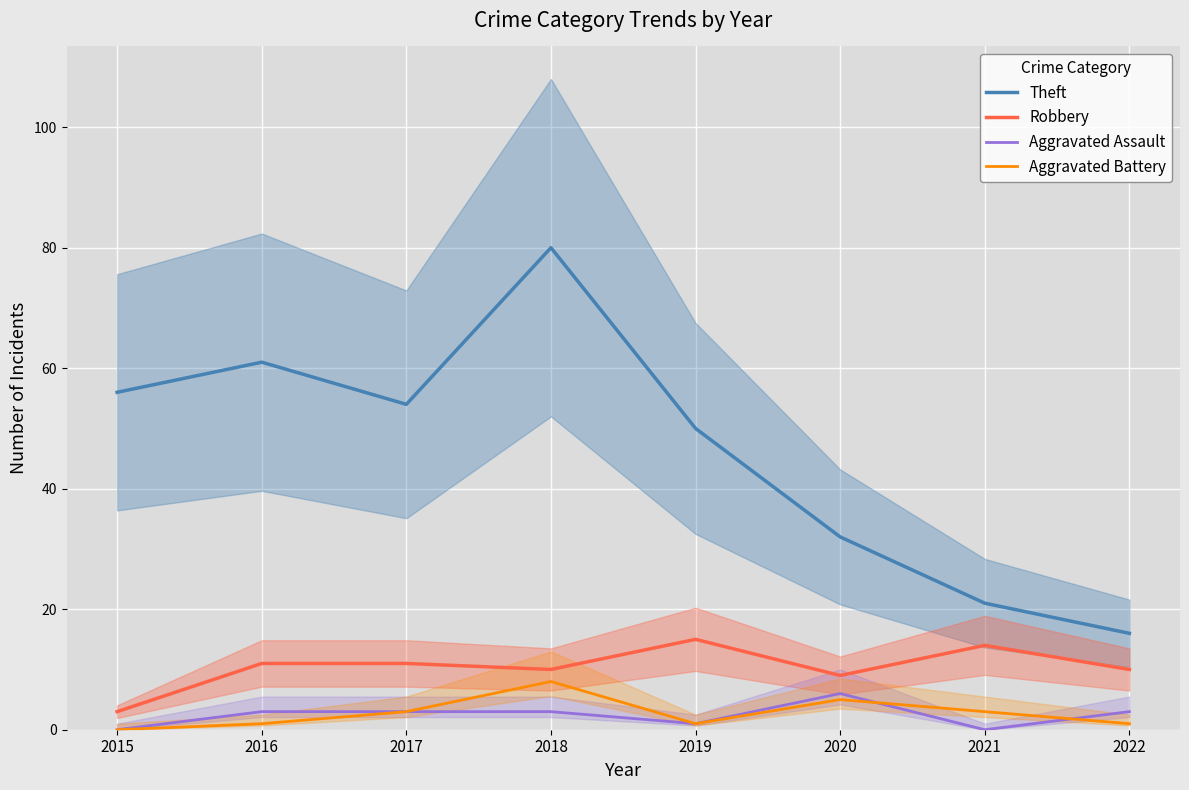

At how many categories does at least one series exceed 79?

1